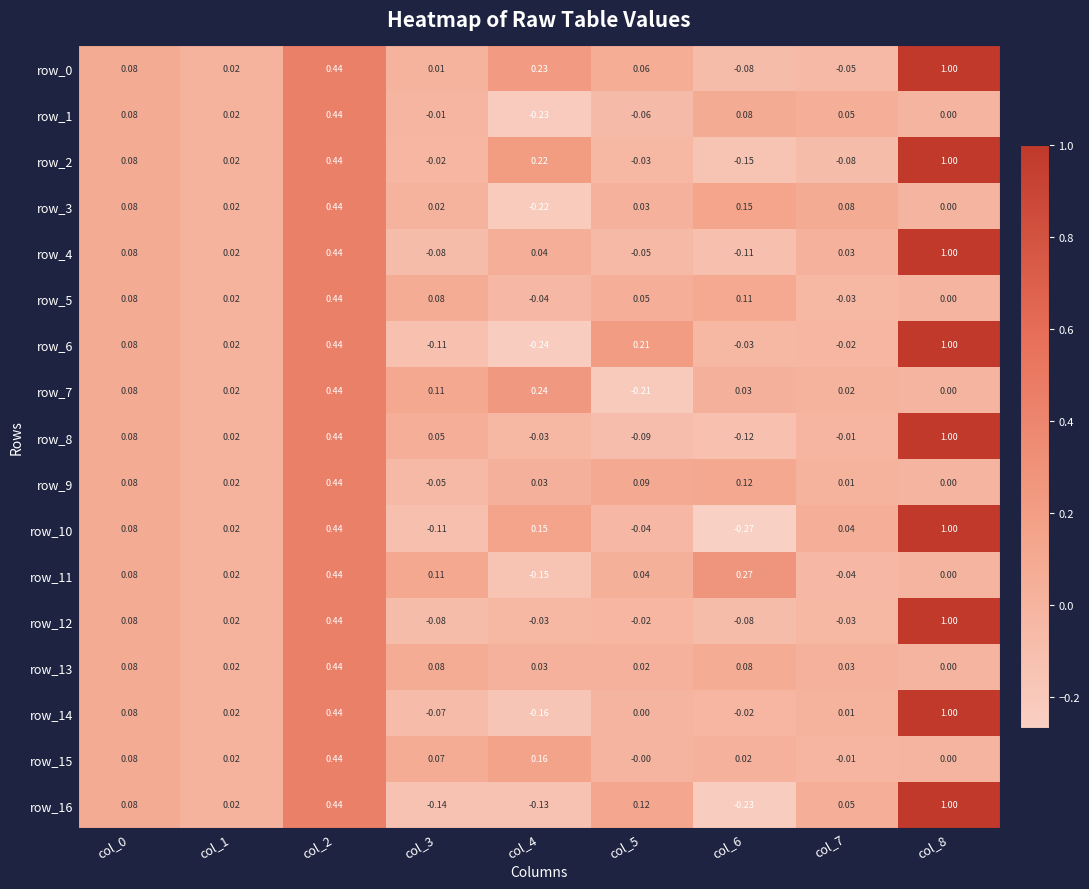

Which has a higher value, col_8 or col_3?

col_8